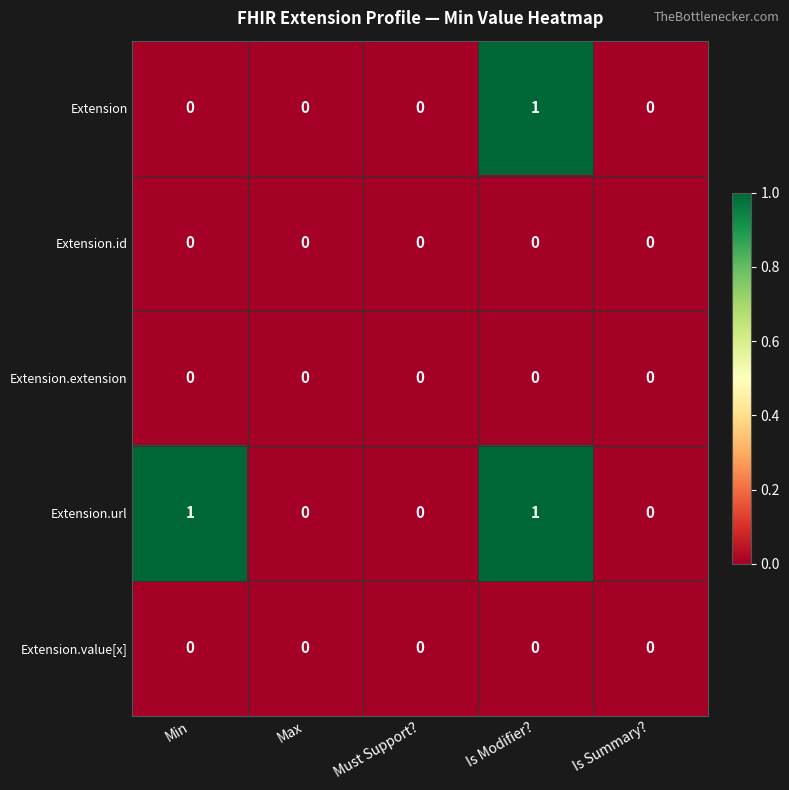

The Extension.extension series shows 0 at Must Support?. True or false?

True